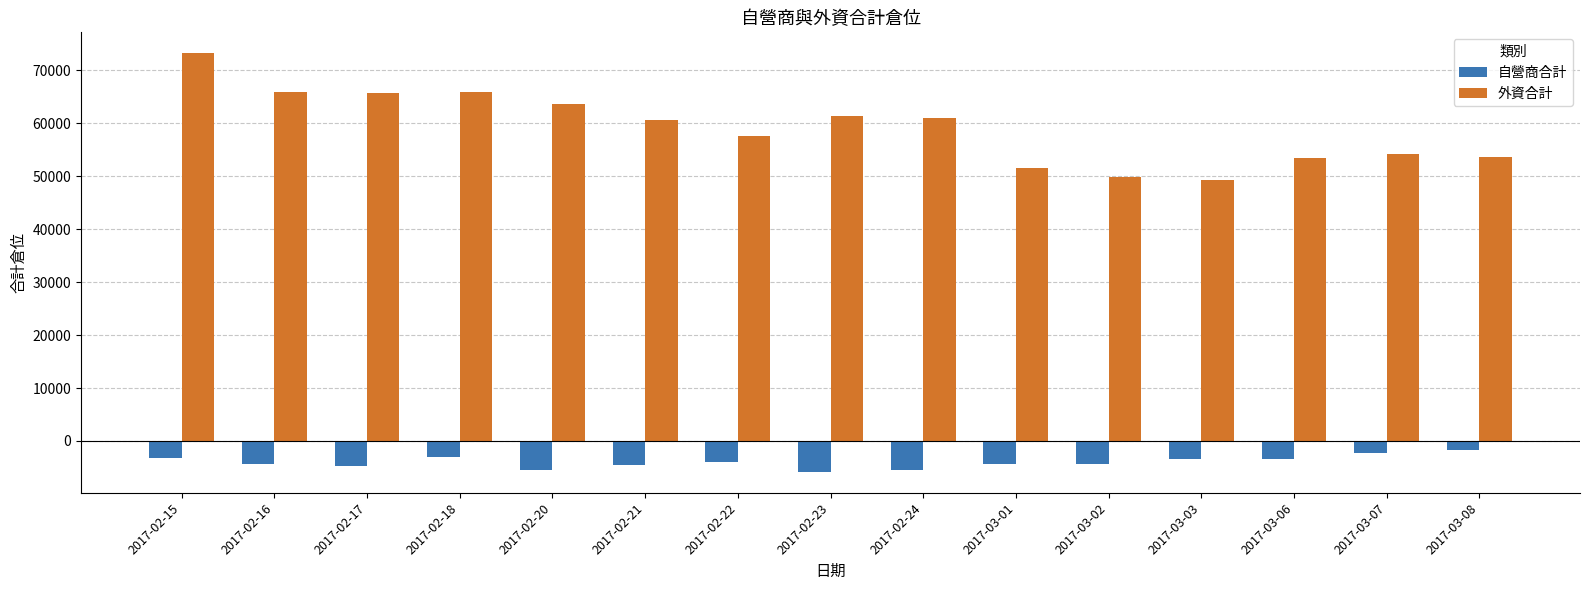

Which series has the largest total across all categories?

外資合計